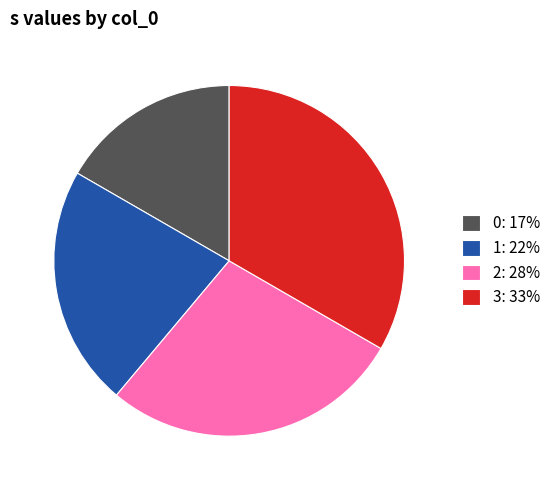

Is there a majority slice in this chart?

No